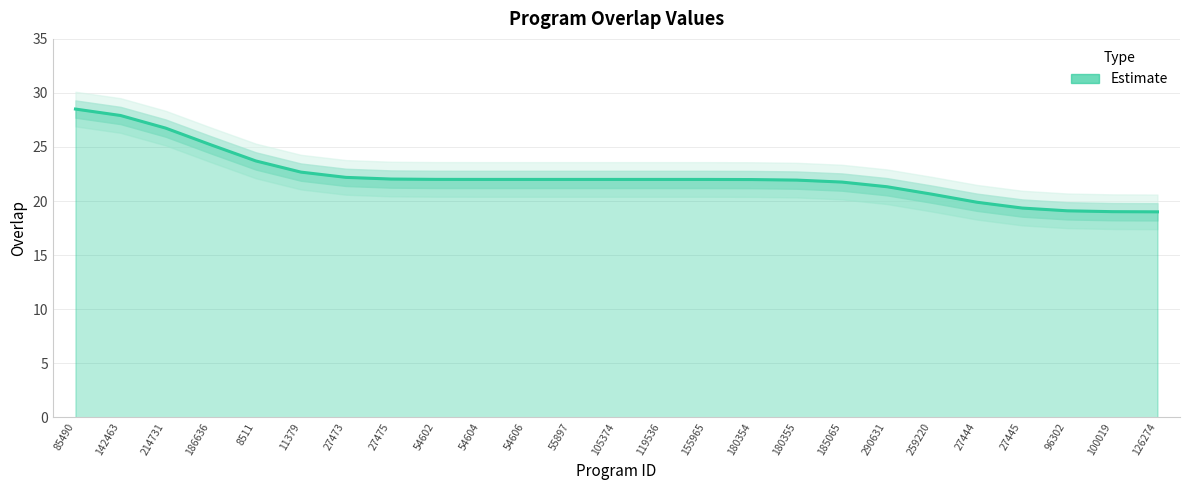

At which label is the value closest to 23?

11379